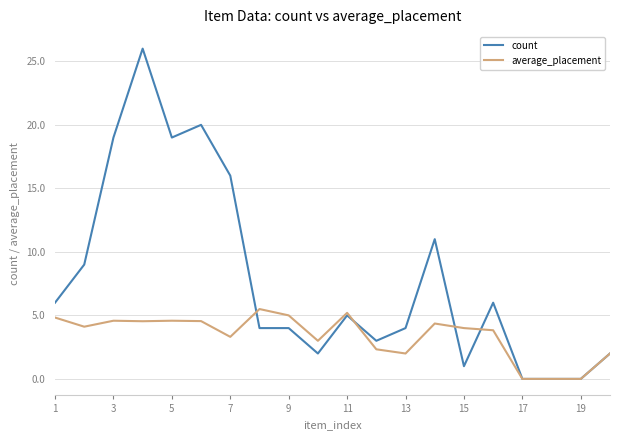

What is the difference between the maximum and minimum values in the count series?

26.0